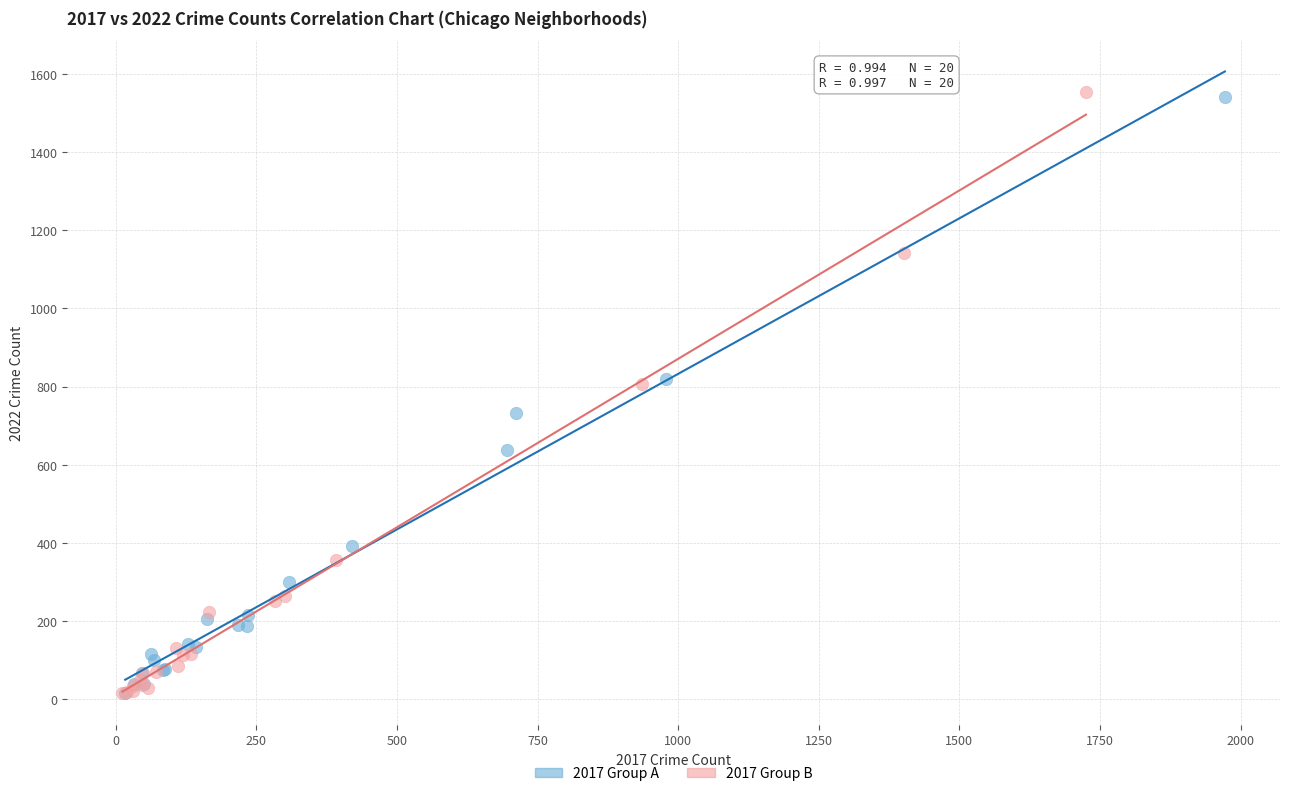

What are all the series names shown in the legend?

2017 Group A, 2017 Group B